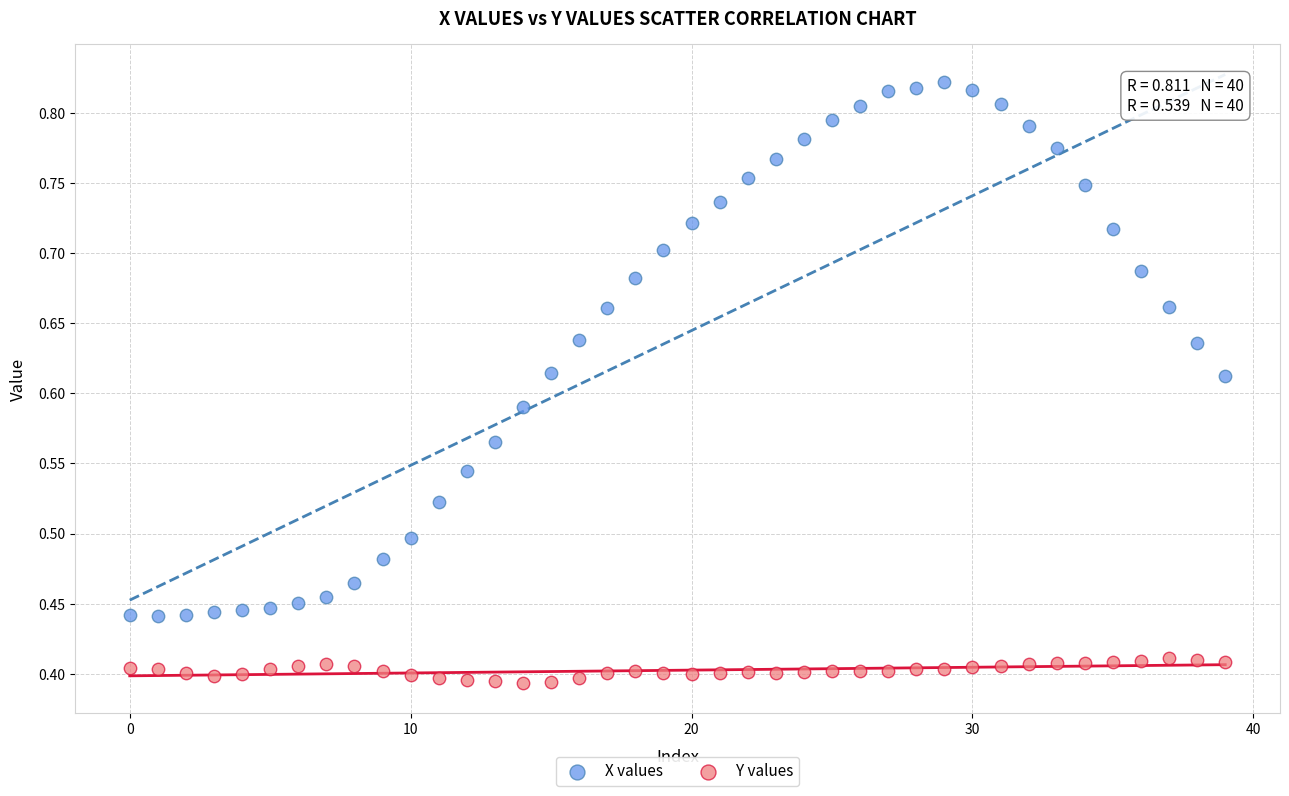

Which series reaches the minimum Y coordinate?

Y values